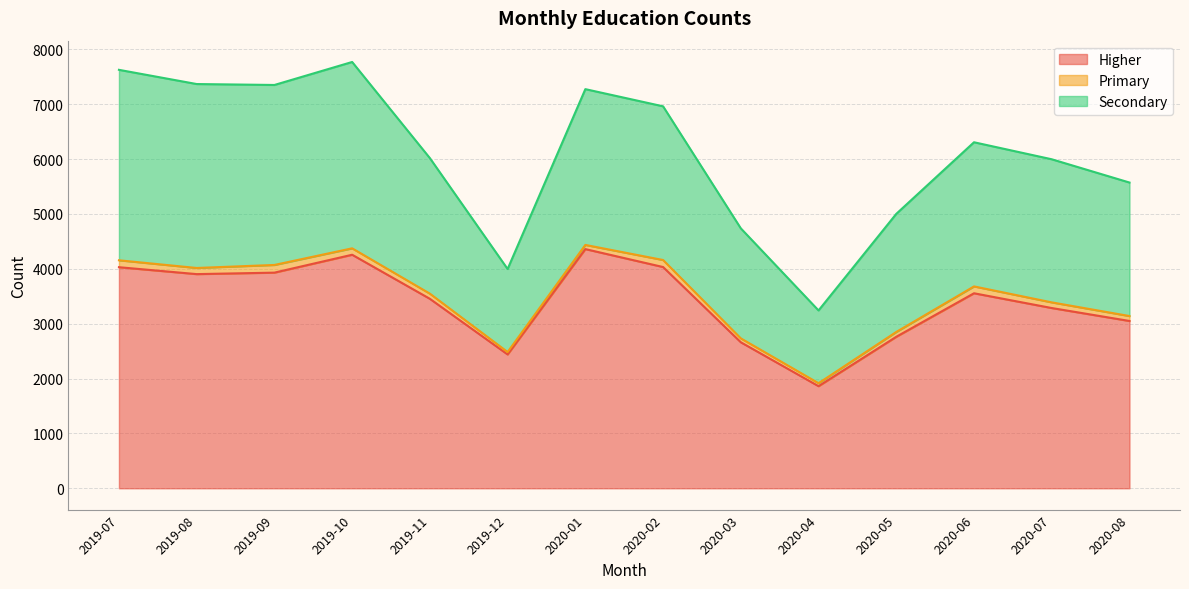

List the series in order of their overall mean, highest first.

Higher, Secondary, Primary